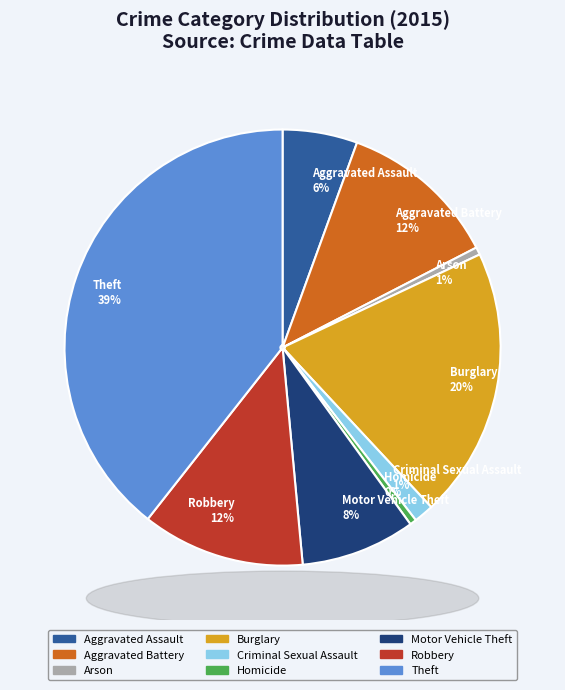

Count the number of slices in the pie.

9